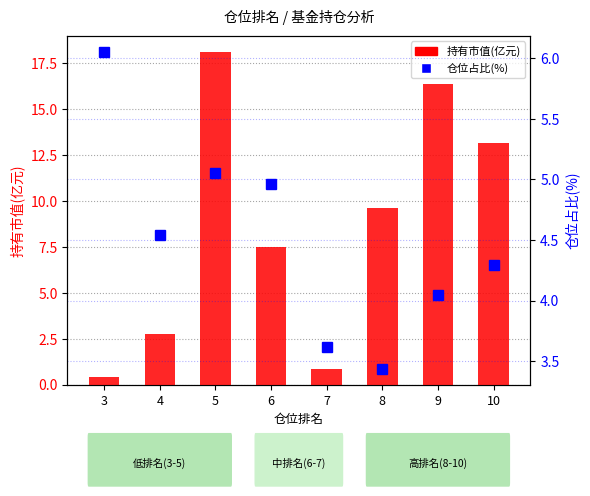

Reading left to right, extract all data points from this chart.

持有市值(亿元): 0.4	2.7	18.1	7.5	0.8	9.6	16.4	13.2
仓位占比(%): 6.1	4.5	5.1	5.0	3.6	3.4	4.0	4.3